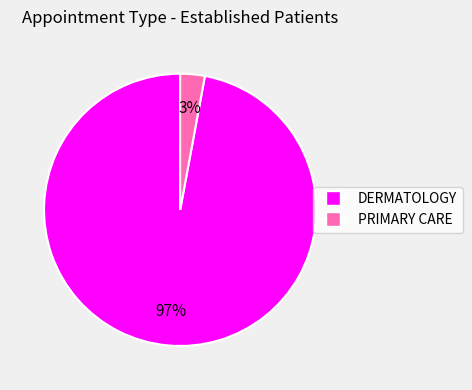

True or false: PRIMARY CARE accounts for 3% of the total.

True